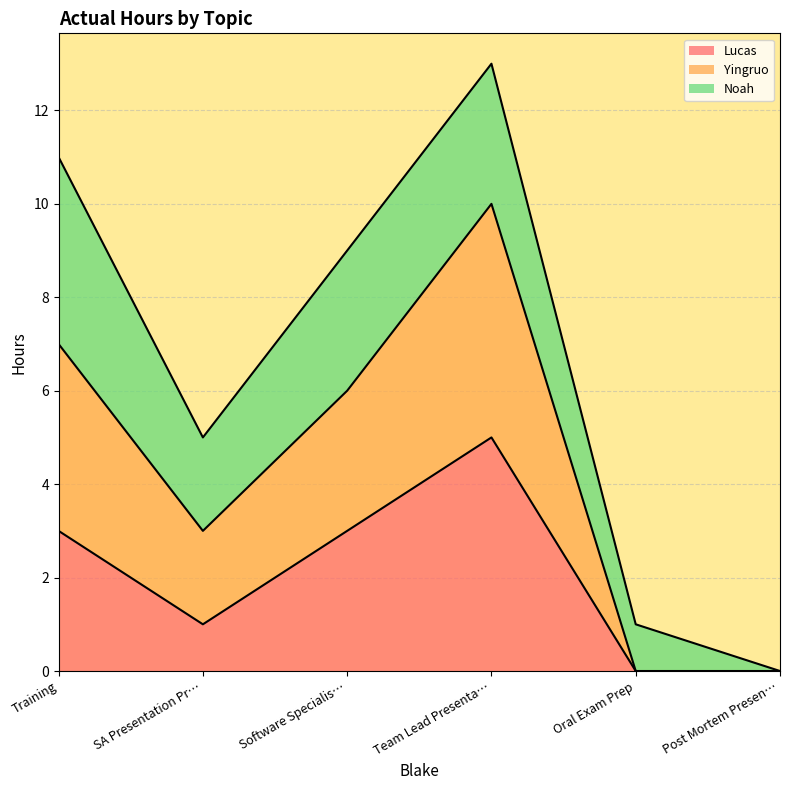

At which label does Lucas reach its peak?

Team Lead Presenta…